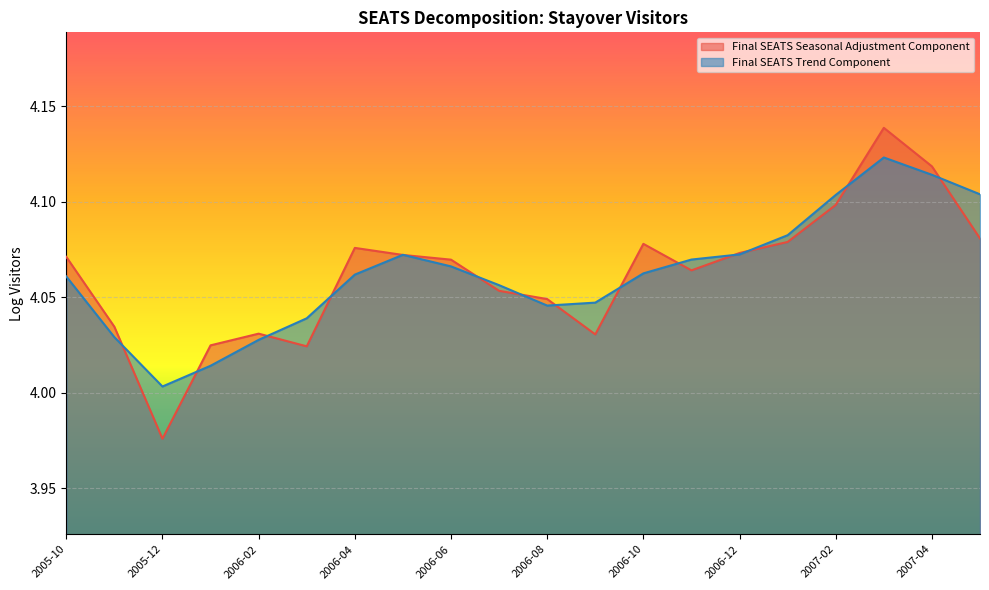

What is the label of the 3rd point from the left?

2005-12